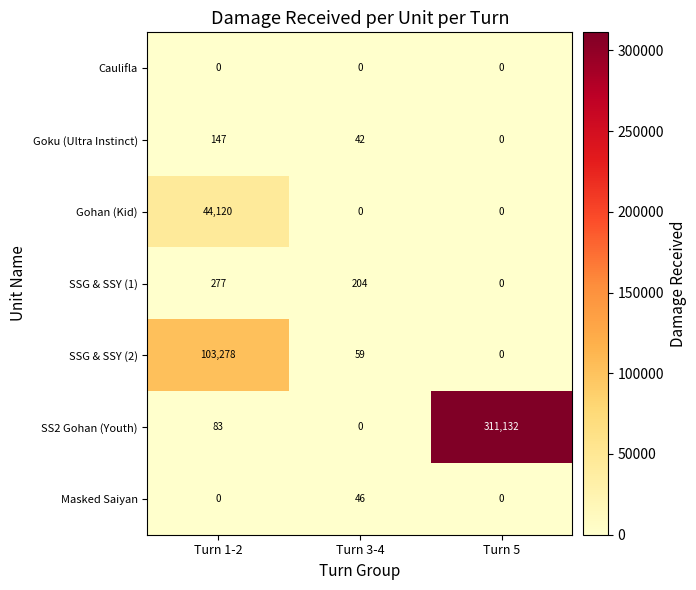

What is the greatest value displayed?

311132